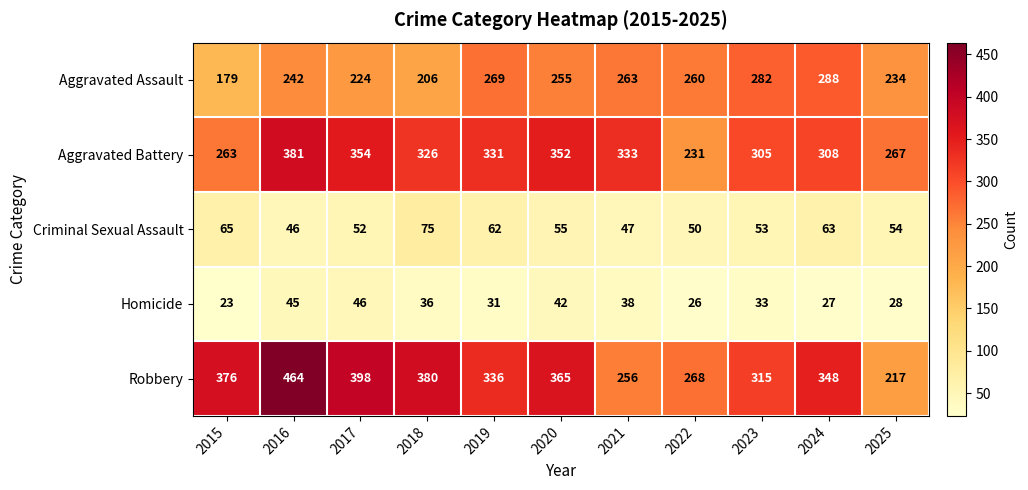

How many data points does each series have?

11